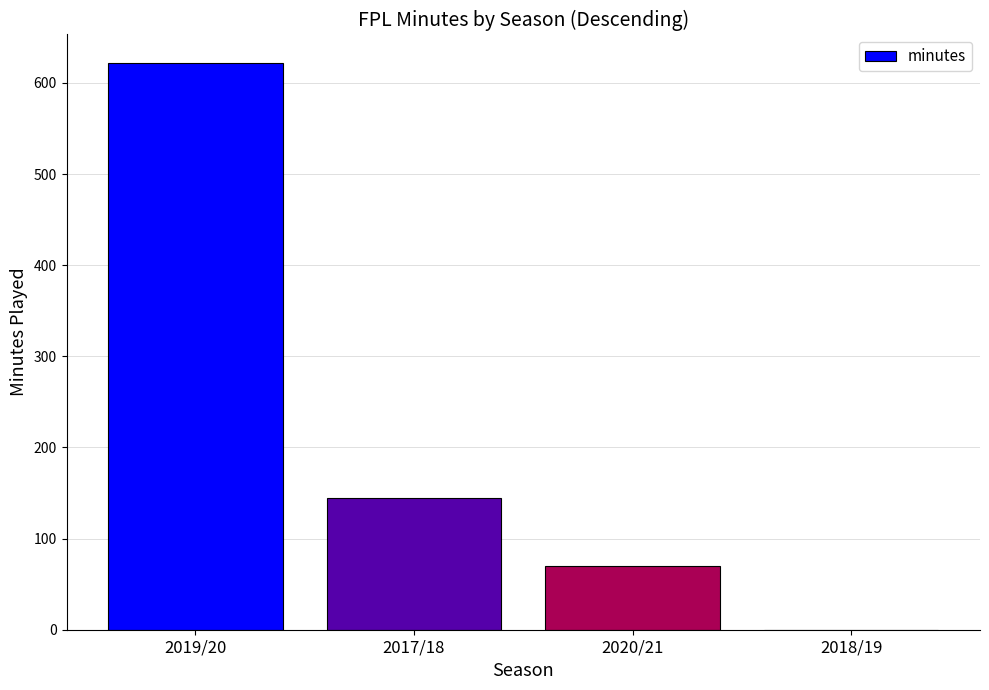

At which category does the chart reach its peak across all series?

2019/20